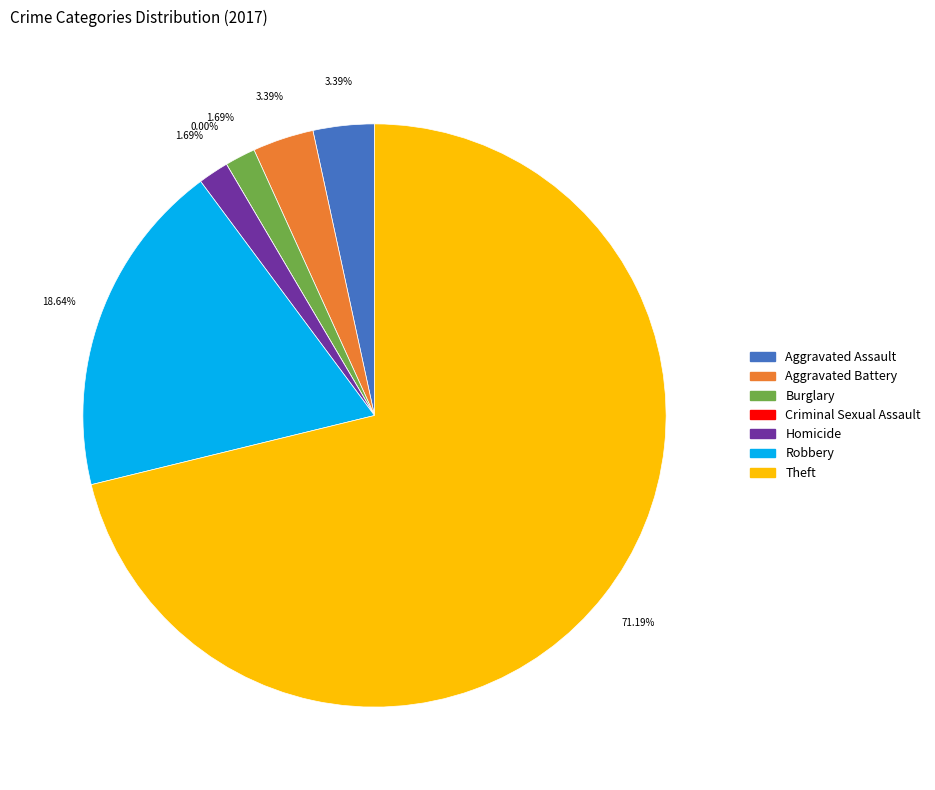

To the nearest percent, what is the average slice percentage?

14%